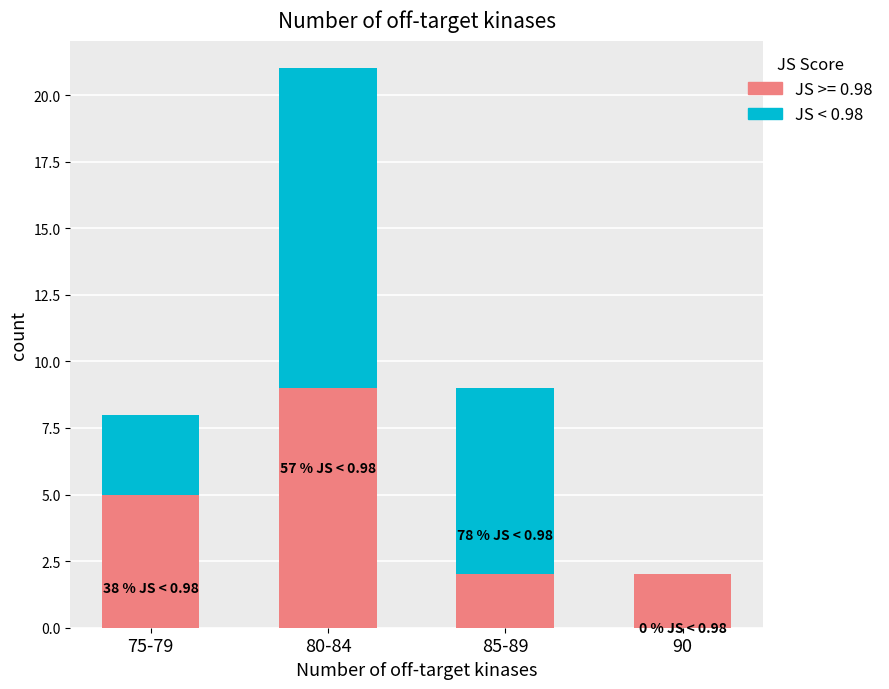

The value of JS >= 0.98 at 75-79 is 3. True or false?

False